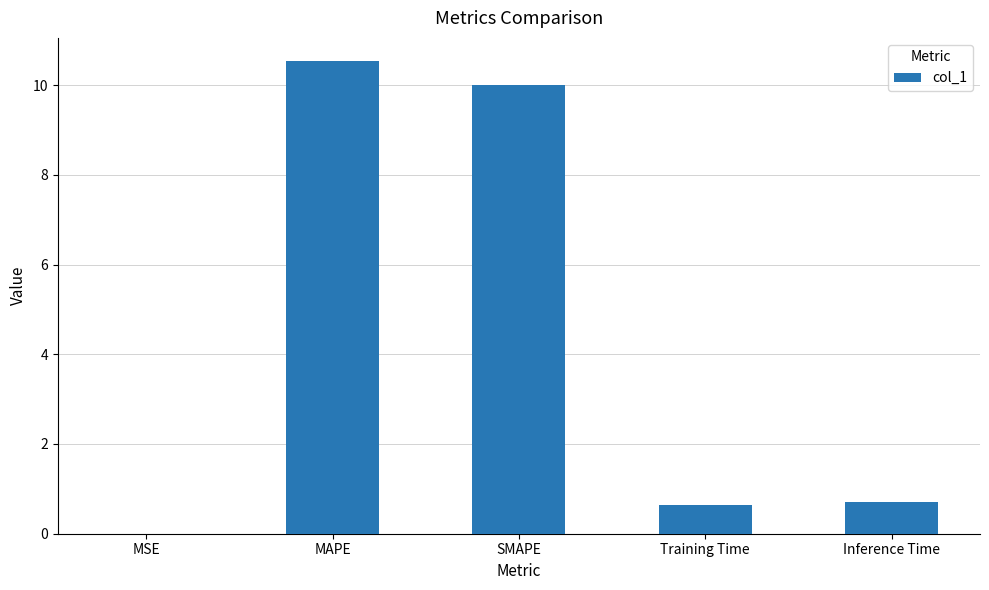

Read the value at MAPE.

10.5